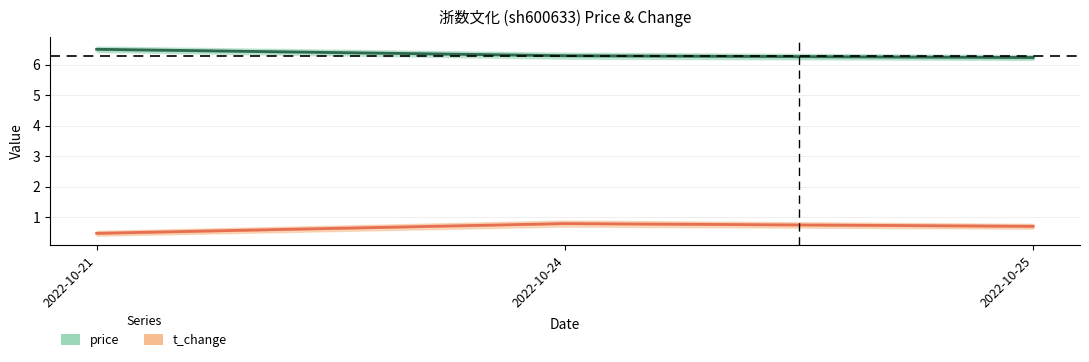

What is the difference between the second highest and minimum values in the price series?

0.1